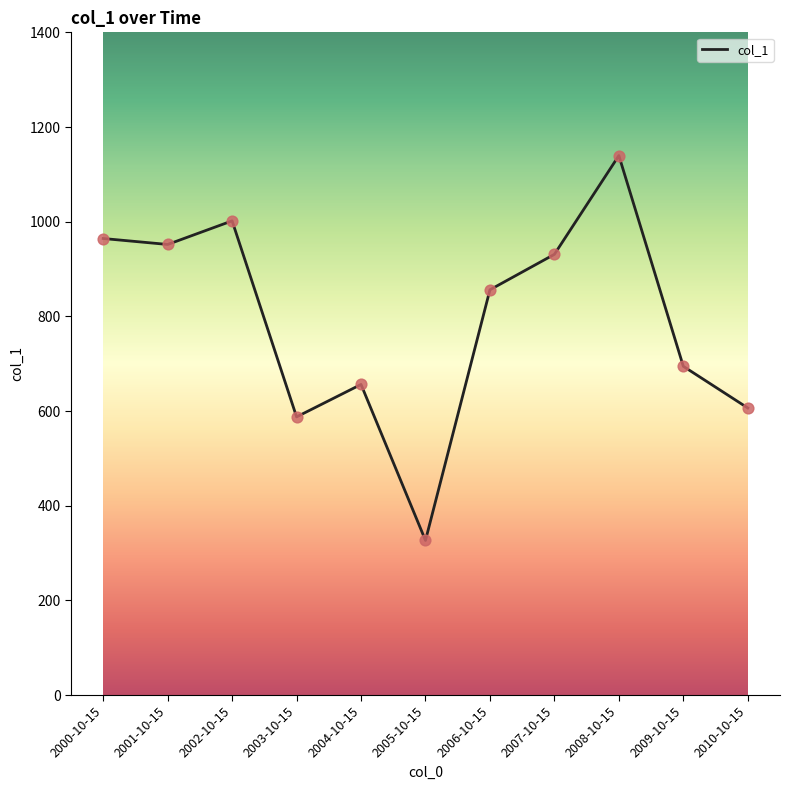

What is the change in value from 2004-10-15 to 2008-10-15?

+483.5